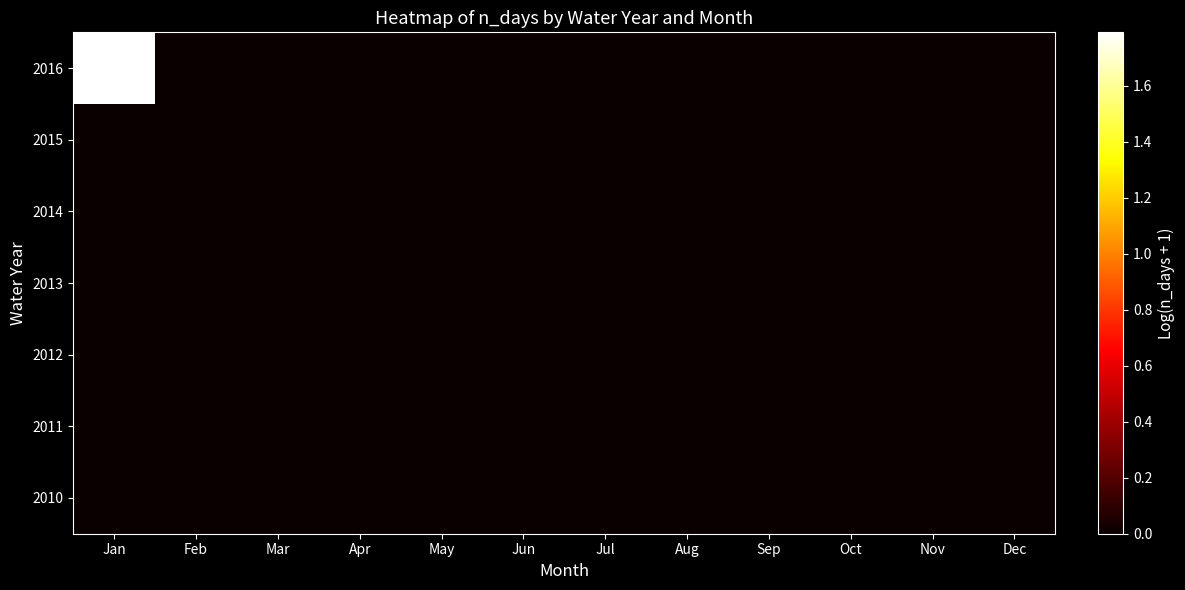

What is the maximum value shown in the chart?

1.8